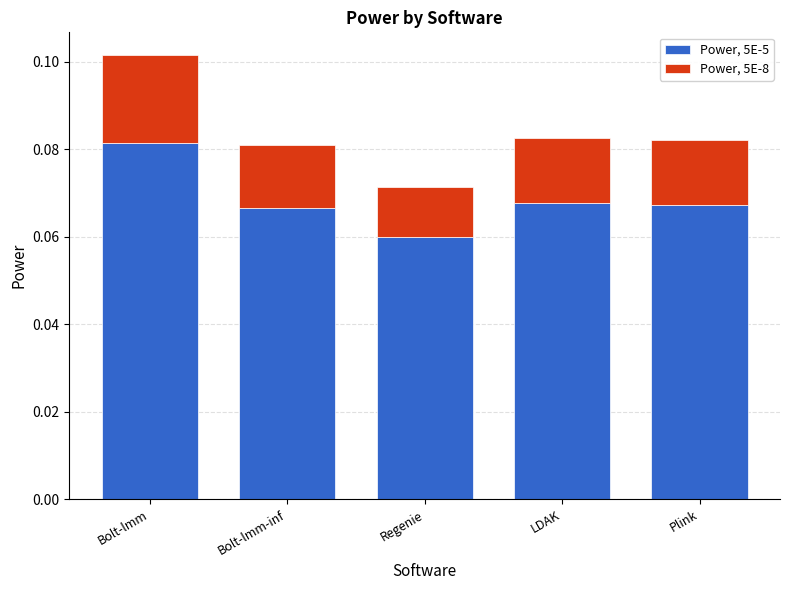

What is the sum of all Power, 5E-5 values?

0.3